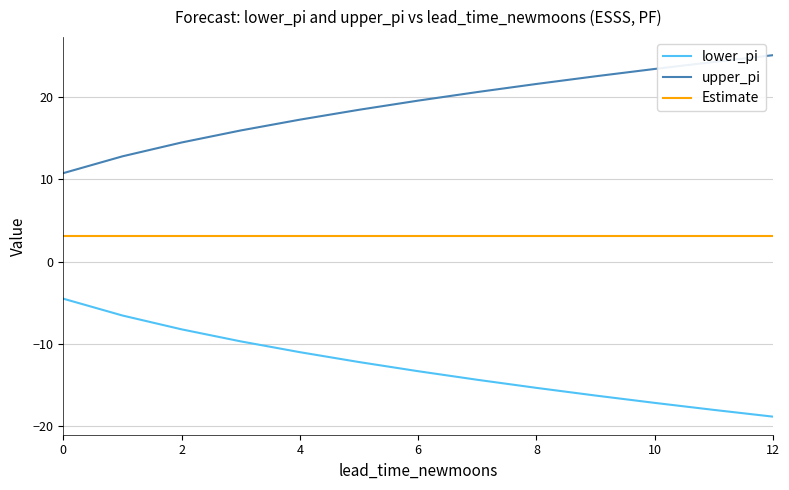

Does the chart have visible grid lines?

Yes